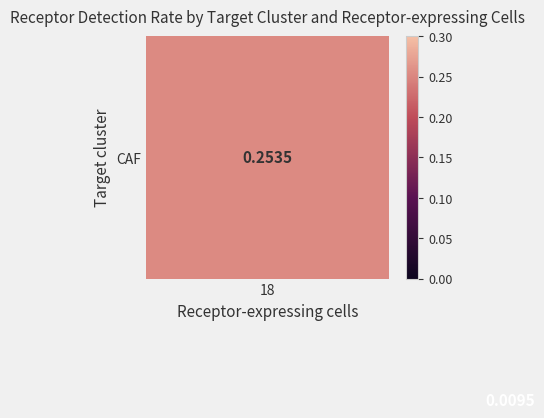

At which category is the sum across all series the highest?

18